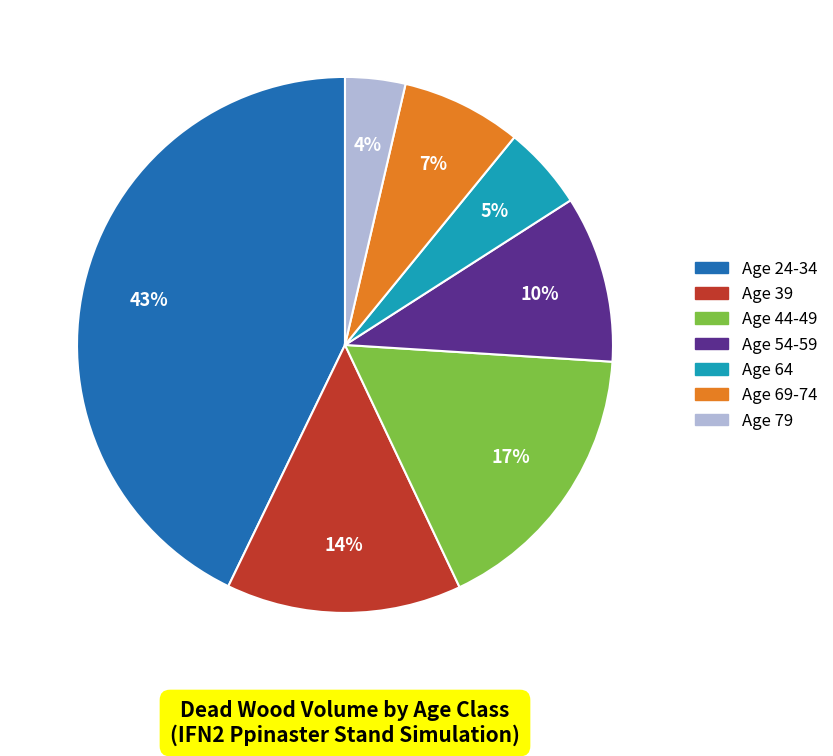

To the nearest percent, what is the difference between the largest and smallest slice percentages?

39%